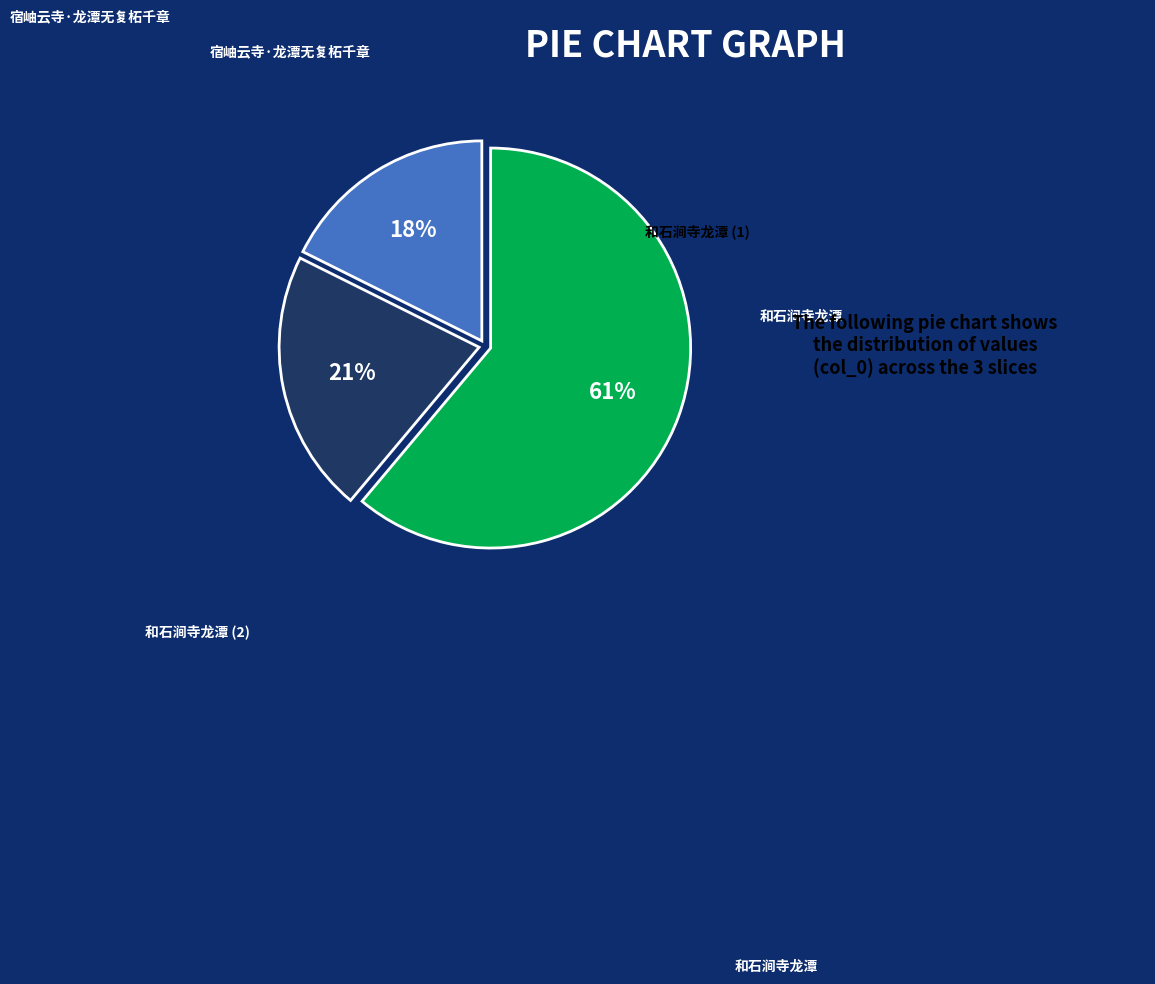

Does any single category account for the majority?

Yes